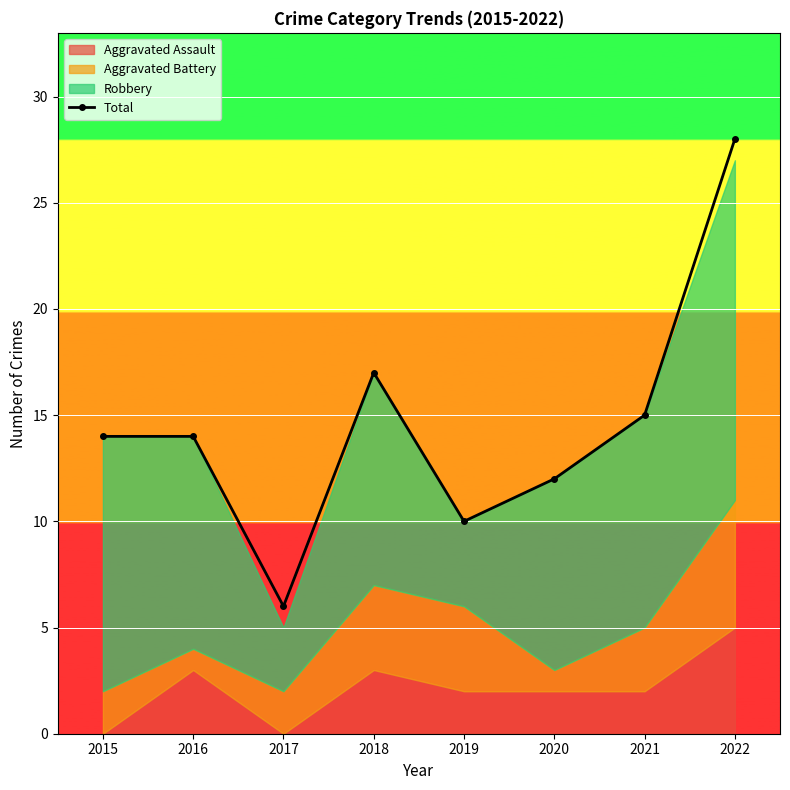

How many values are below 14?

3